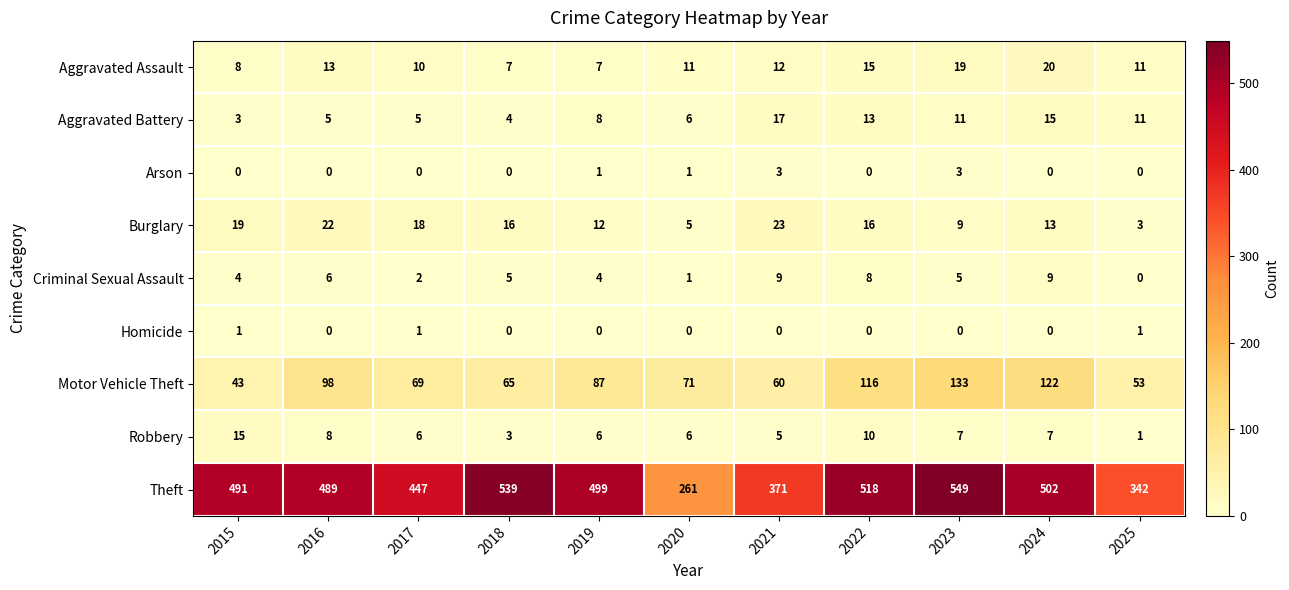

At which category is the sum across all series the highest?

2023